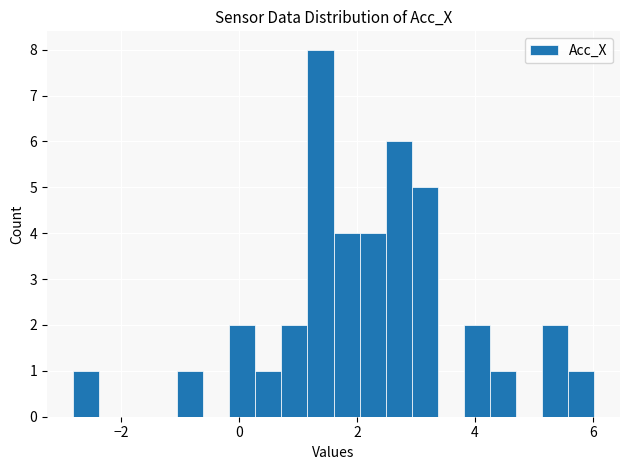

Read against the x-axis, roughly where is the centre of the tallest bar?

1.4